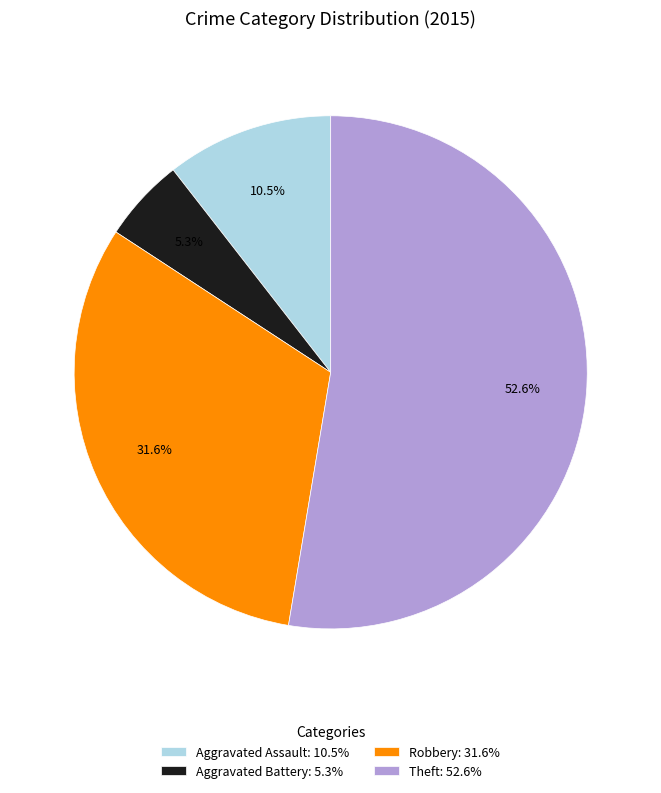

What is the ratio of the value at Aggravated Battery: 5.3% to the value at Aggravated Assault: 10.5%?

0.5